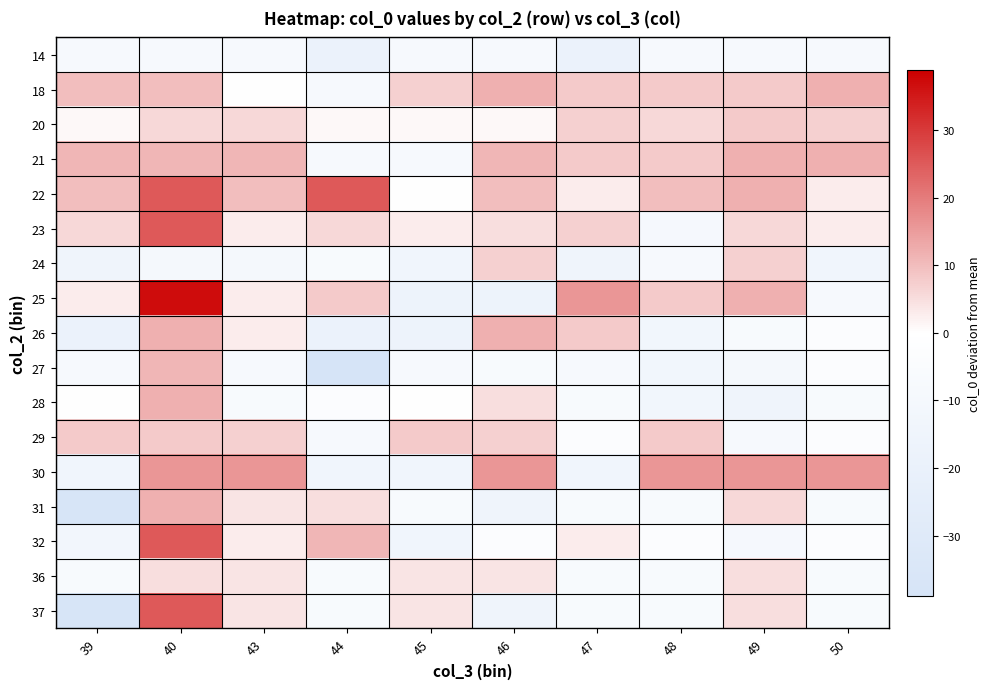

What is the spread (max minus min) of values at 40?

47.0